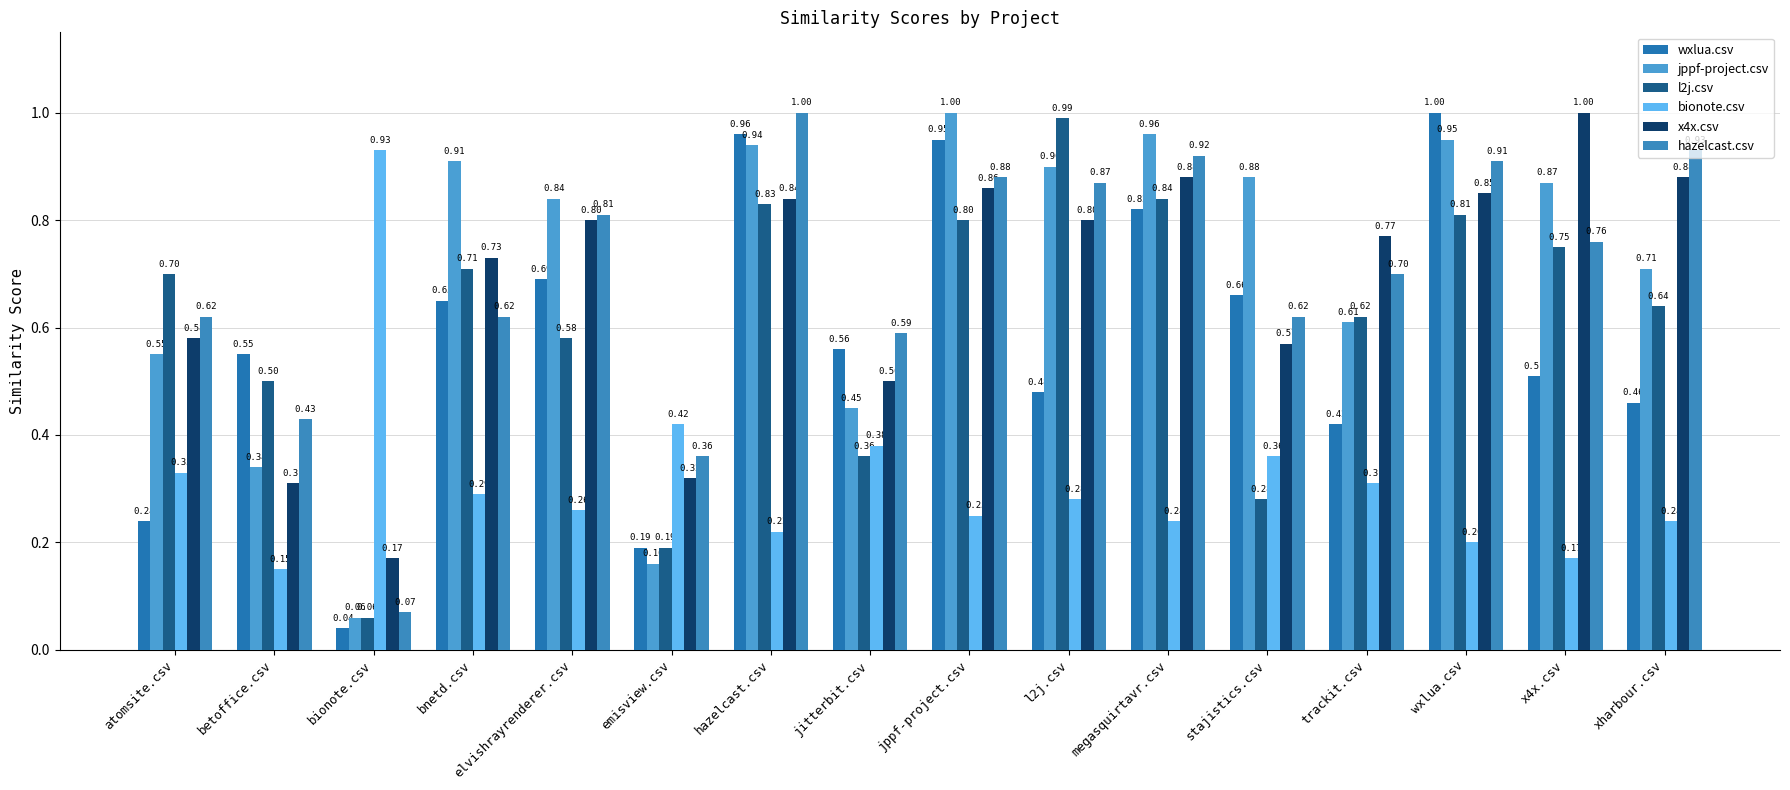

The value of wxlua.csv at atomsite.csv is 0.2. True or false?

True